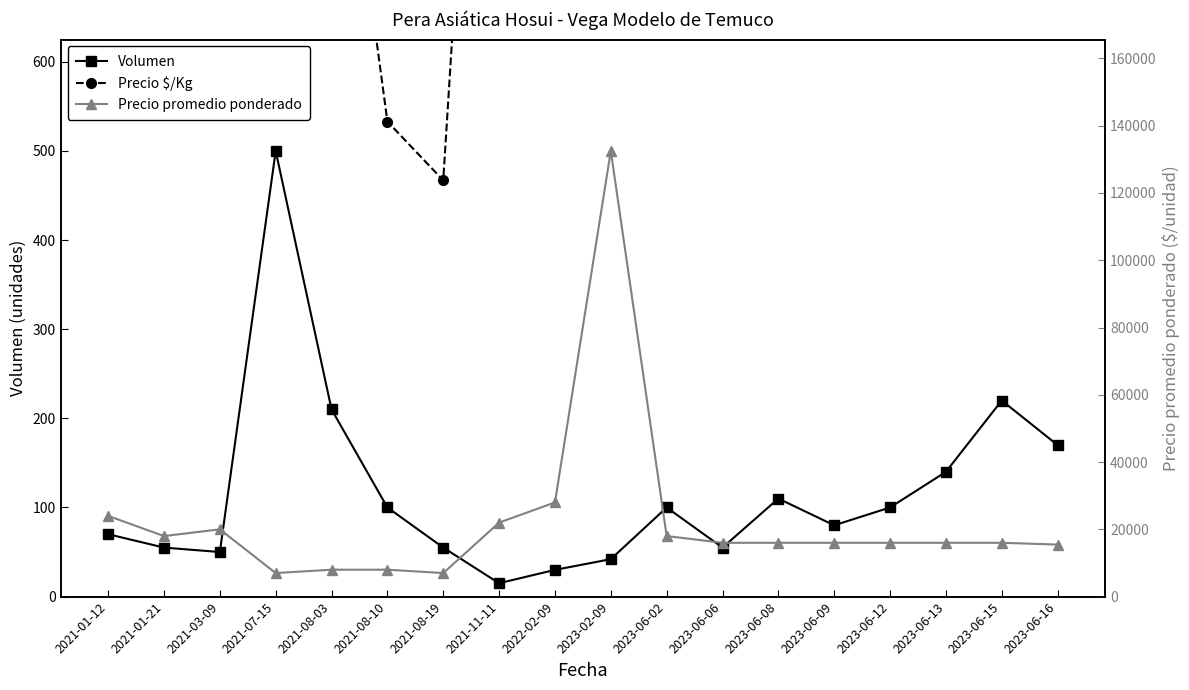

True or false: Volumen has a value of 140 at 2023-06-13.

True